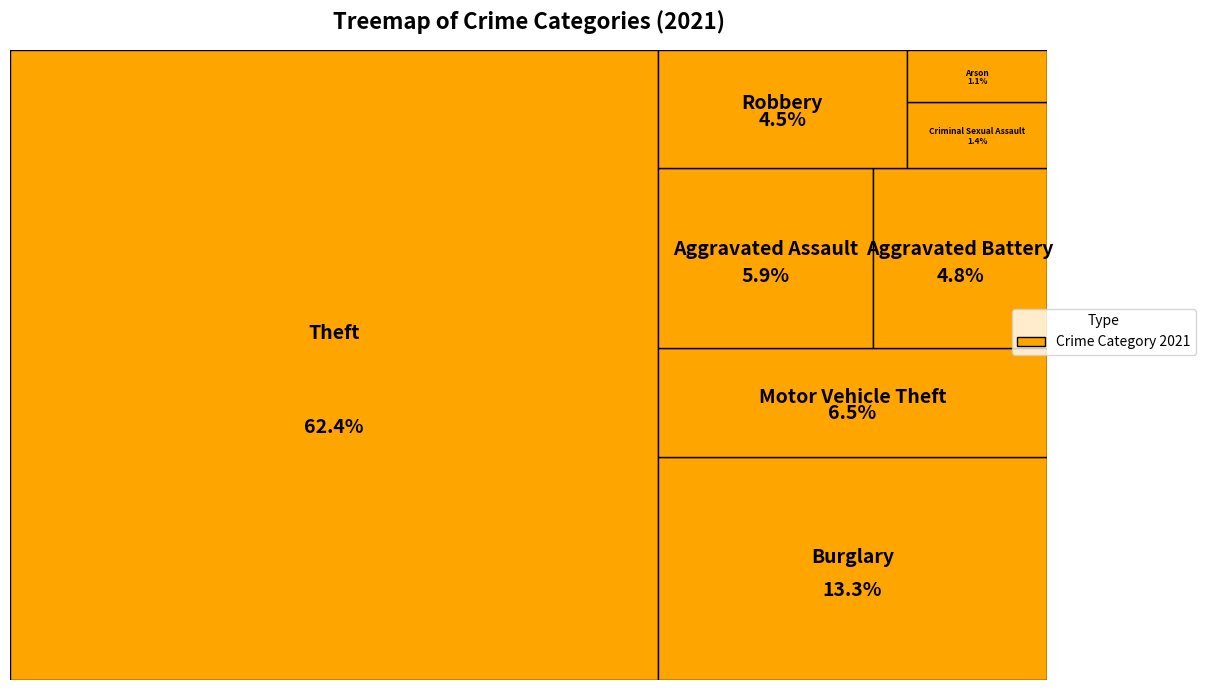

Rank the categories by value from lowest to highest.

Arson, Criminal Sexual Assault, Robbery, Aggravated Battery, Aggravated Assault, Motor Vehicle Theft, Burglary, Theft